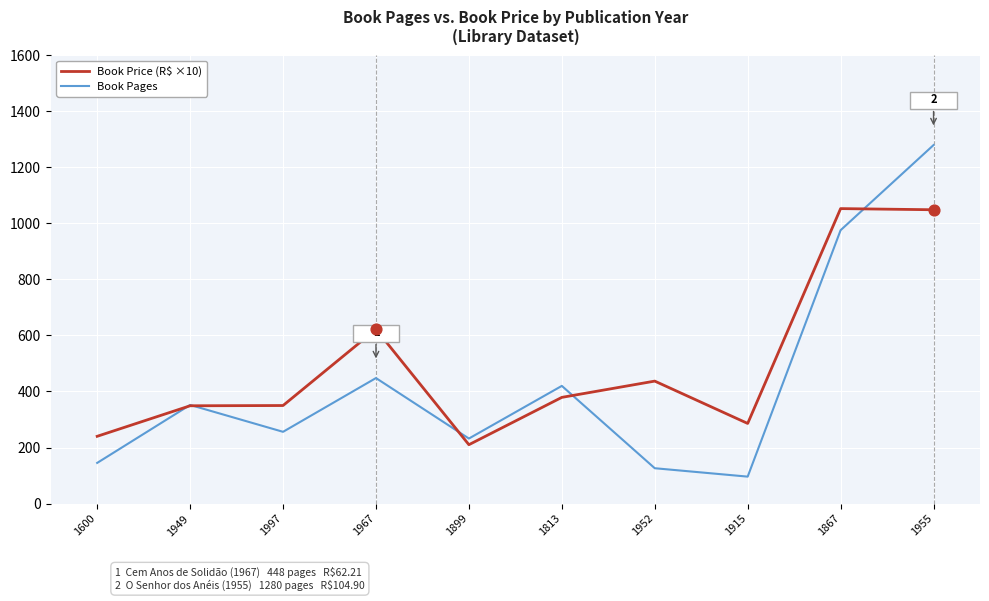

What are all the series names shown in the legend?

Book Price (R$ ×10), Book Pages